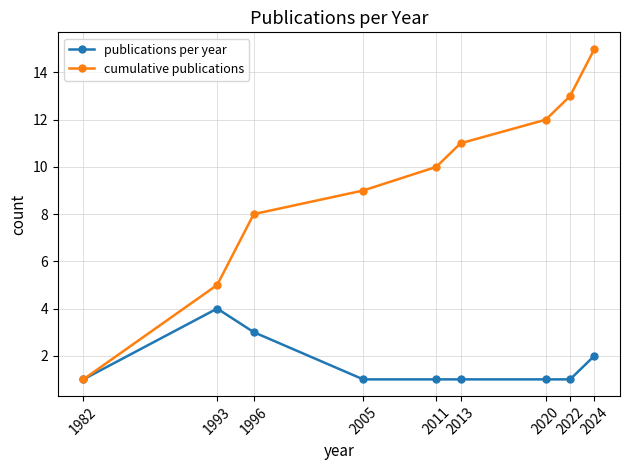

Which series has the largest total across all categories?

cumulative publications